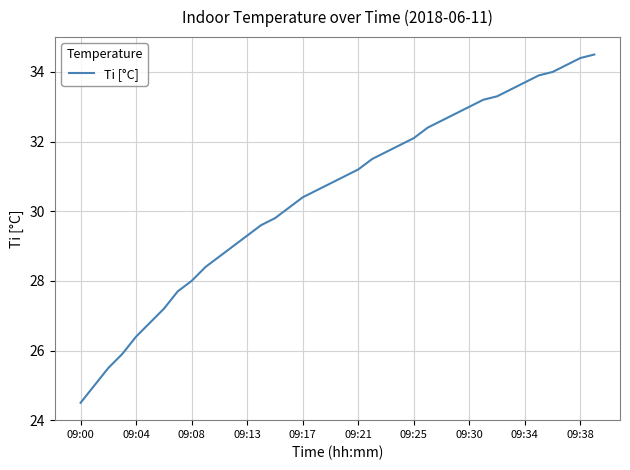

The chart shows a value of 37.9 at 09:00. True or false?

False